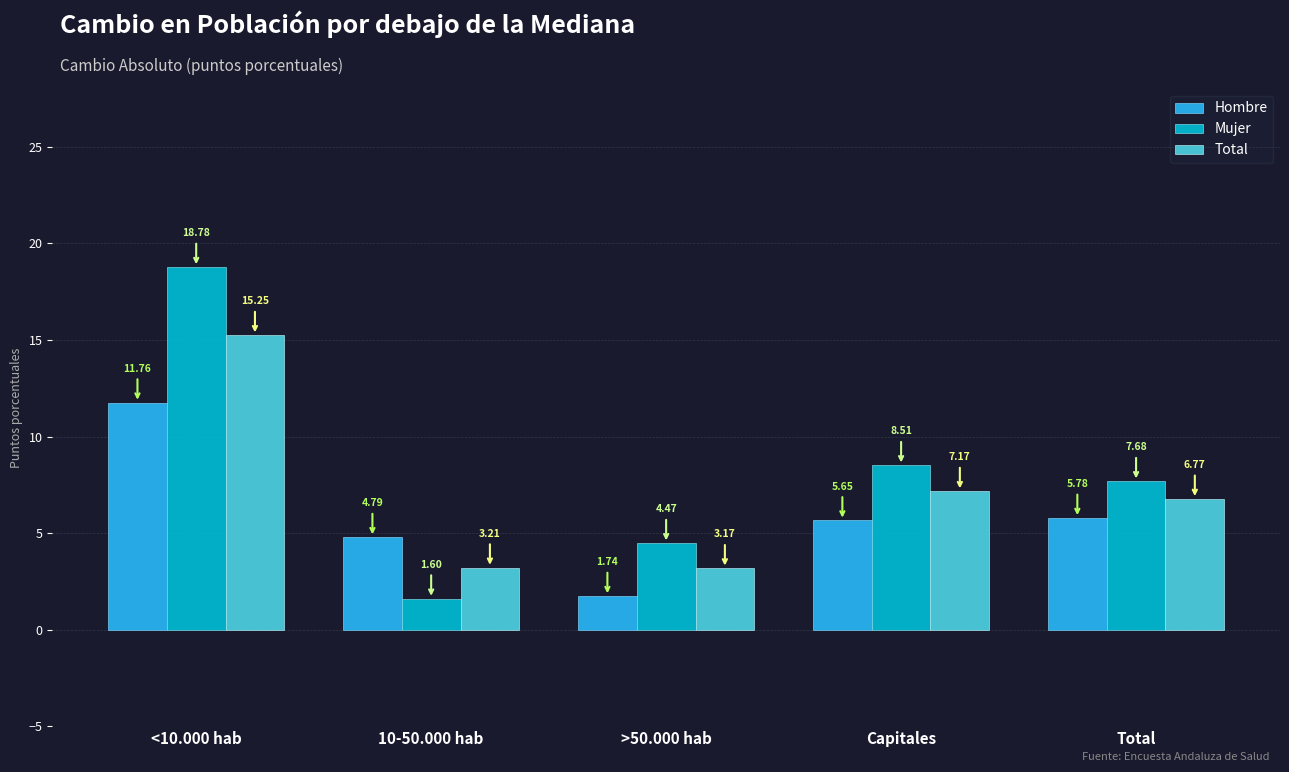

At how many categories does at least one series exceed 7?

3